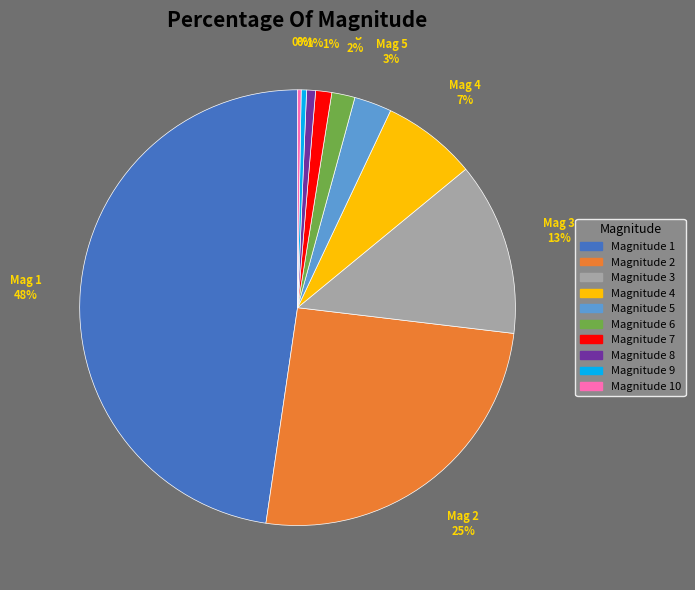

Is there a majority slice in this chart?

No